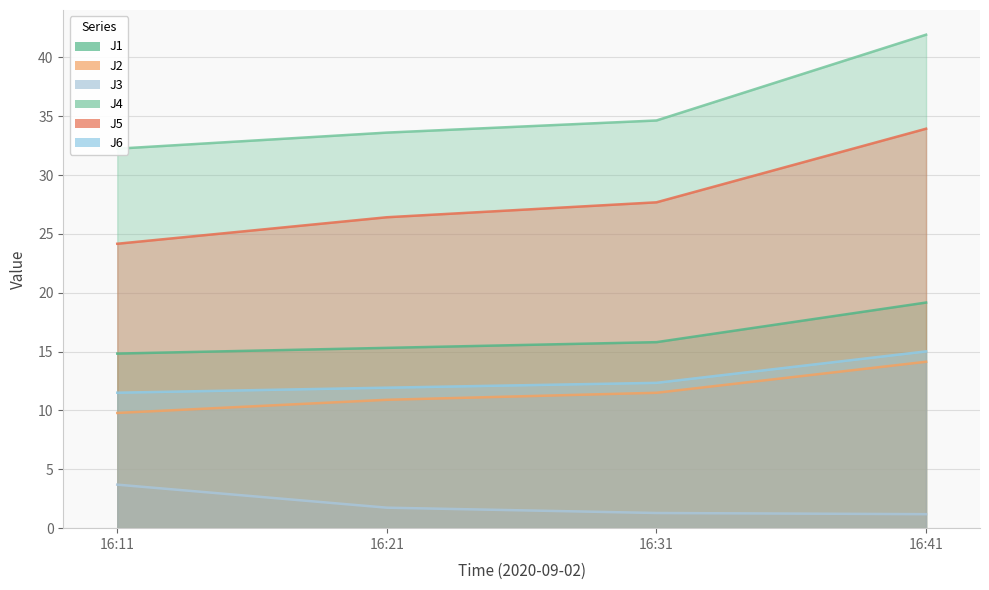

What is the value of the J5 point at the 1st from the left?

24.2